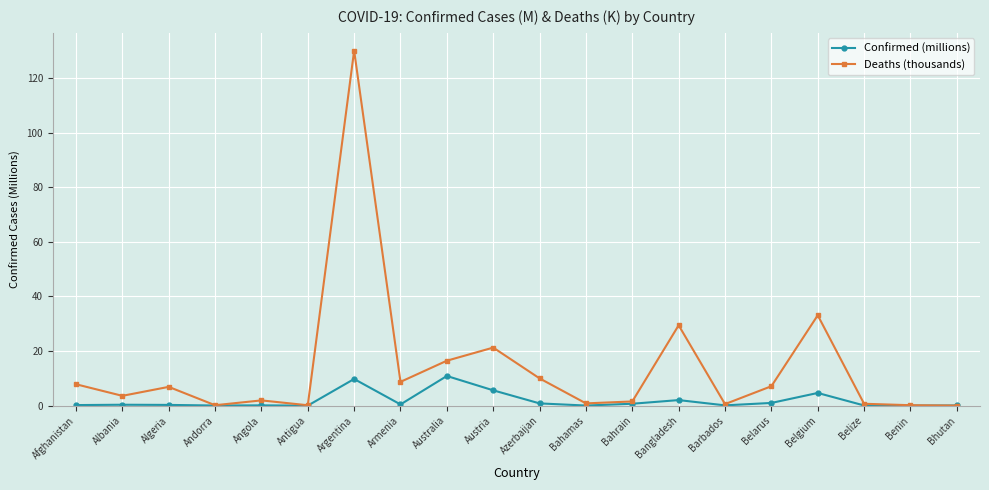

Which category has the highest value across all series?

Argentina